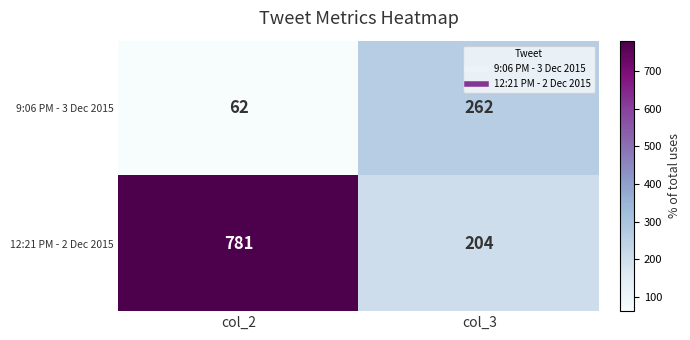

Which category has the highest value across all series?

col_2